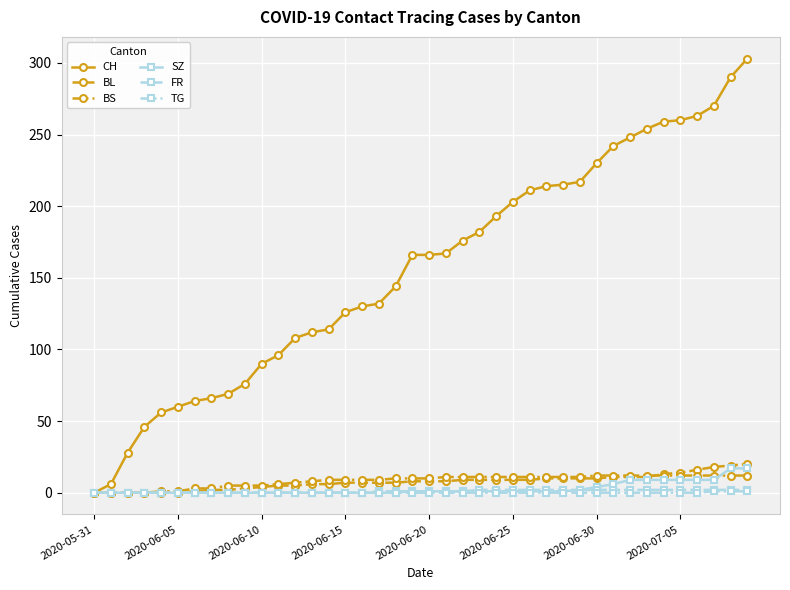

What is the maximum value shown in the chart?

303